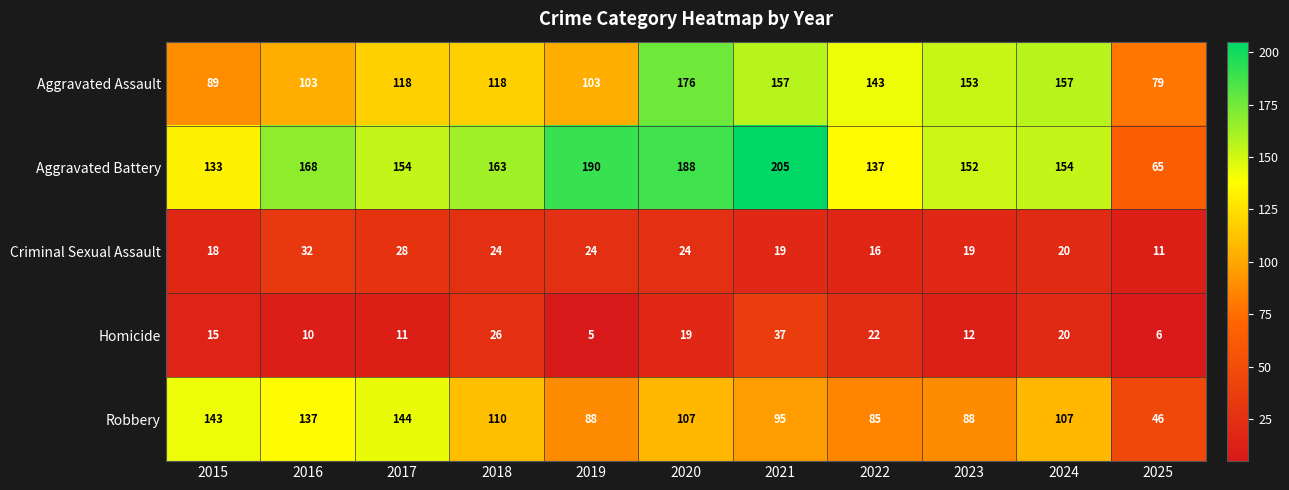

What is the sum of the Aggravated Battery values at 2018 and 2016?

331